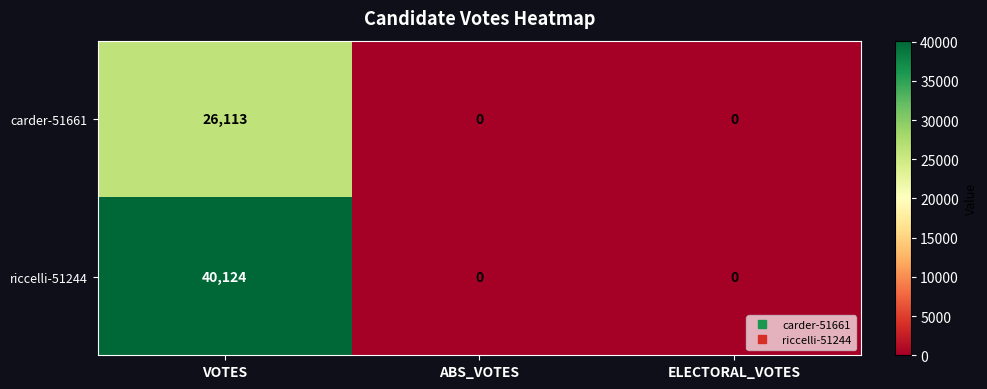

The carder-51661 series shows 34724 at VOTES. True or false?

False